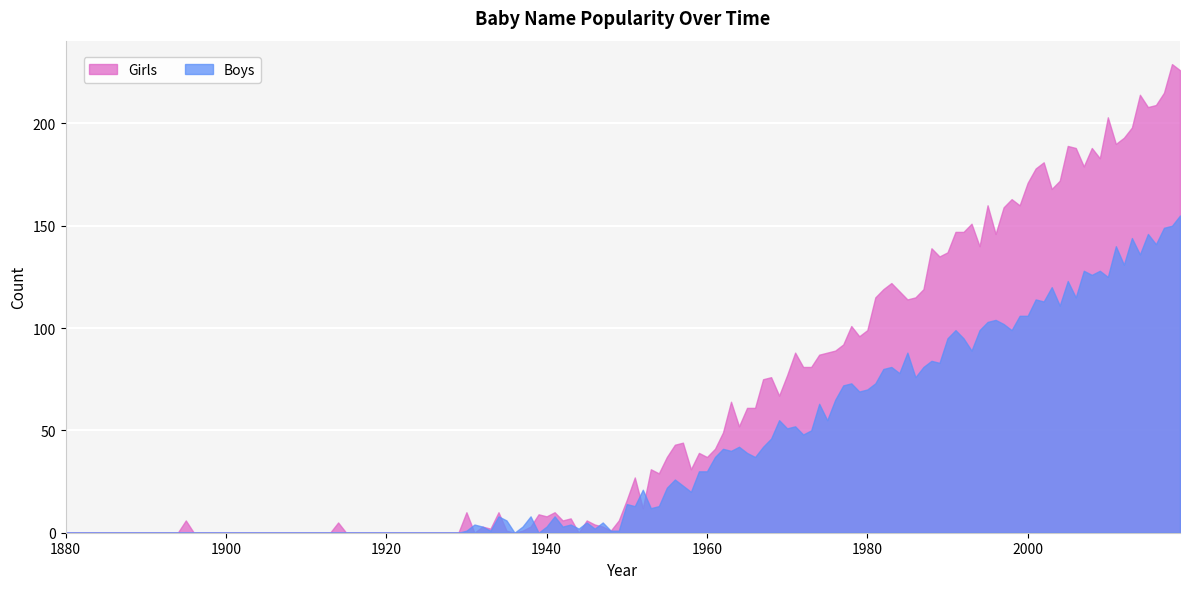

The value of Girls at 1920 is 0. True or false?

True